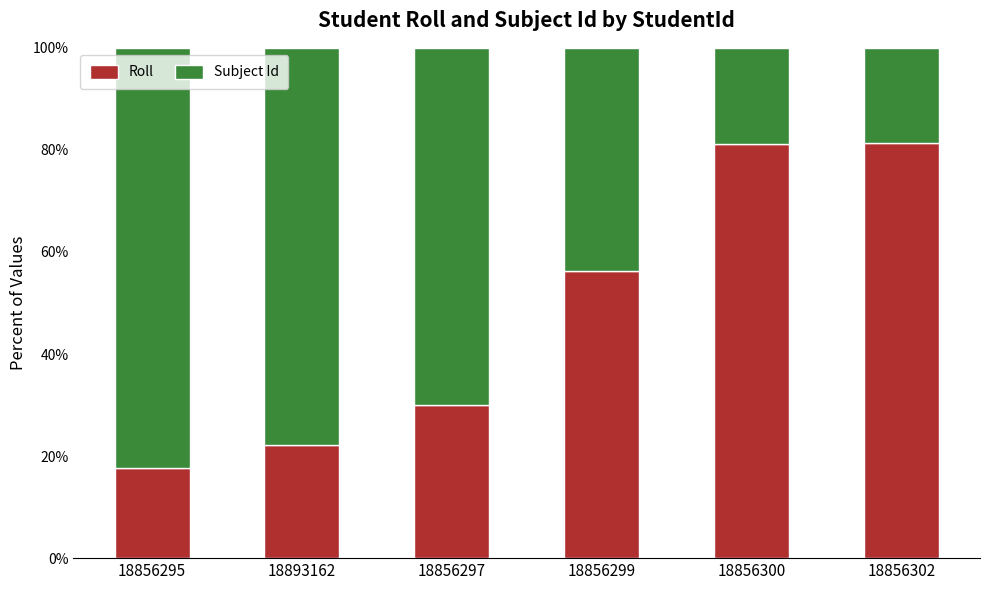

The Roll series shows 47.1 at 18856302. True or false?

False